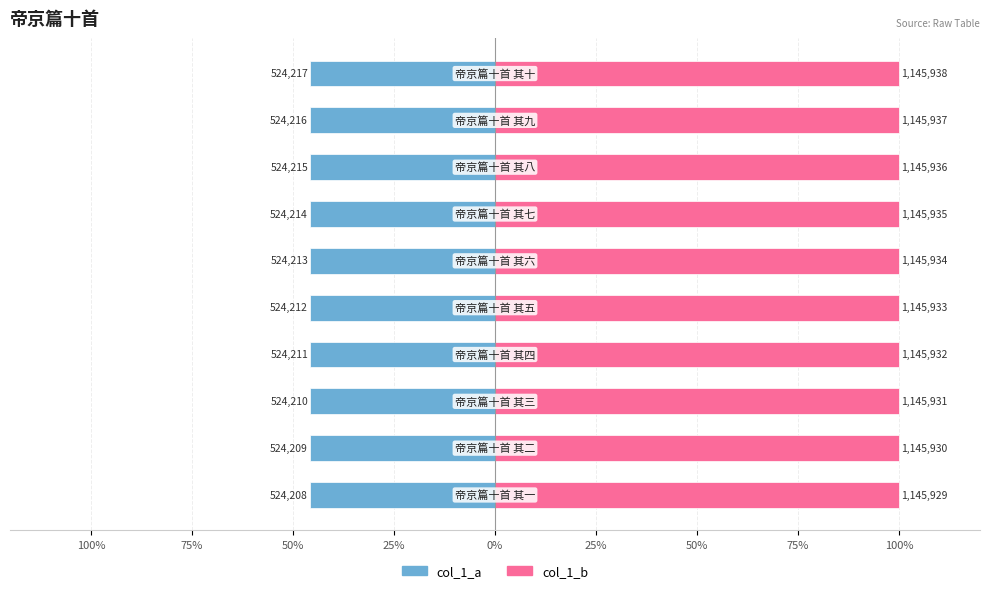

Which series changed the most between 100% and 0%?

col_1_a